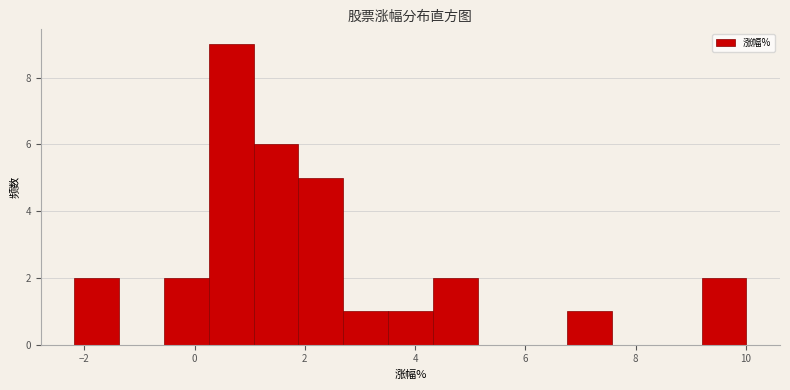

Reading left to right, transcribe this chart: for each bar, give the range it covers on the x-axis and its height. Neither the bar edges nor the heights are printed on the chart, so give them approximately, as read against the axes.

-2.2 to -1.4: 2
-1.4 to -0.6: 0
-0.6 to 0.2: 2
0.2 to 1.0: 9
1.0 to 1.8: 6
1.8 to 2.6: 5
2.6 to 3.6: 1
3.6 to 4.4: 1
4.4 to 5.2: 2
5.2 to 6.0: 0
6.0 to 6.8: 0
6.8 to 7.6: 1
7.6 to 8.4: 0
8.4 to 9.2: 0
9.2 to 10.0: 2